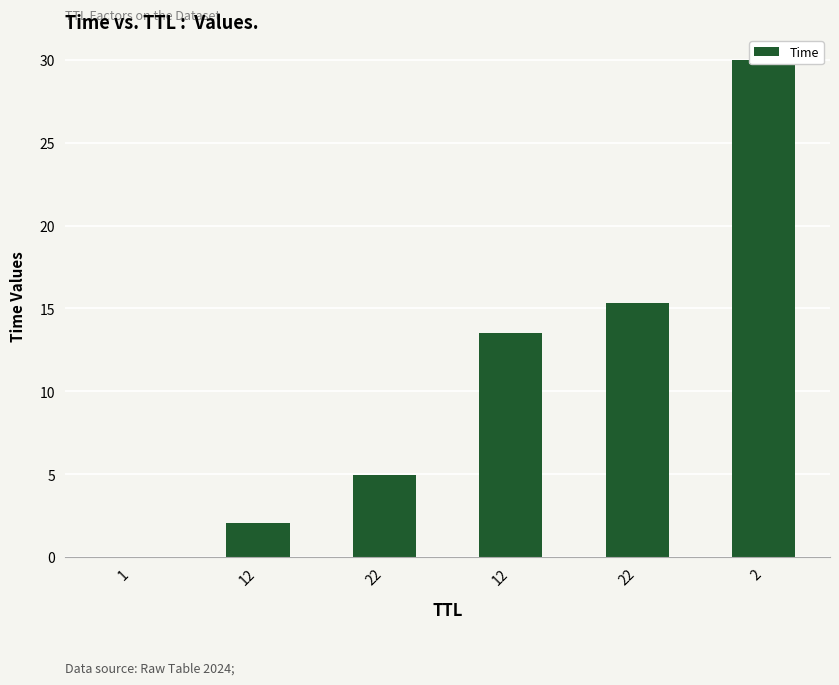

Read the value at 12.

2.1